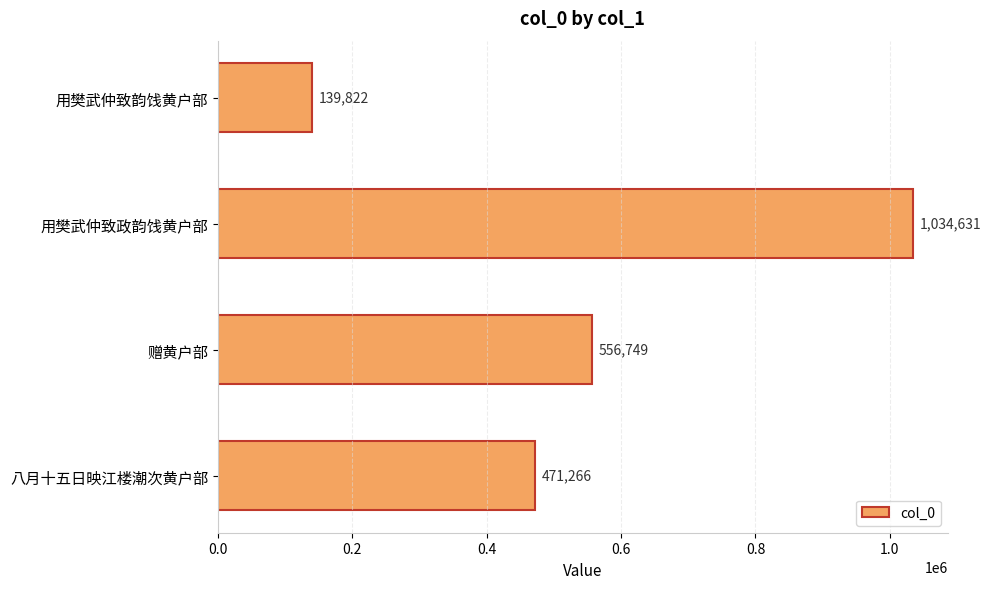

What is the value of the 2nd bar from the top?

1034631